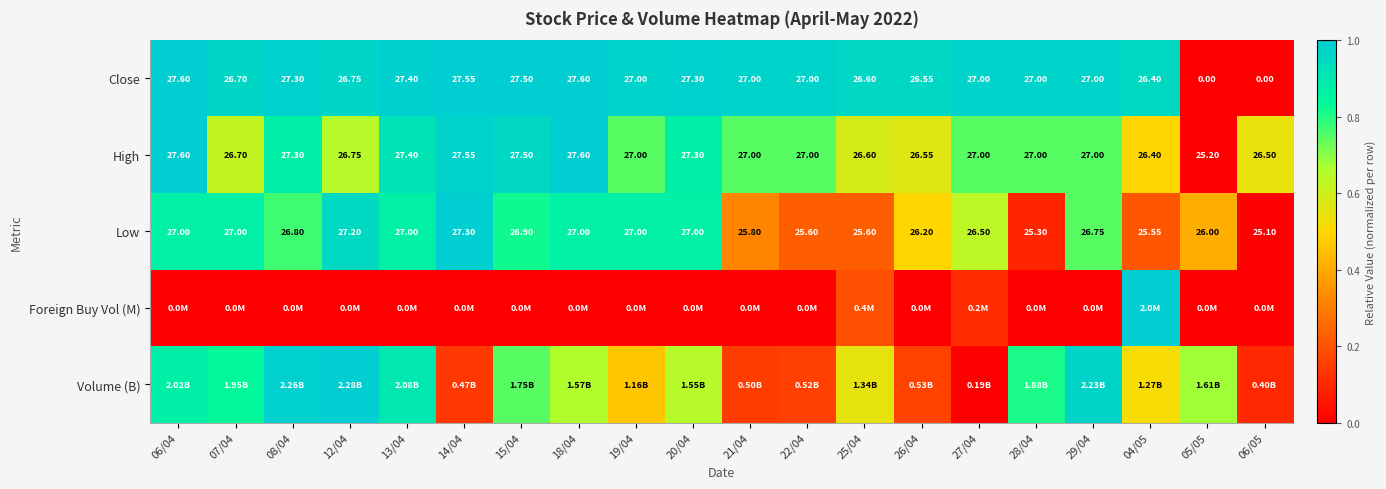

Is the value of High at 29/04 greater than the value of Low at 28/04?

Yes